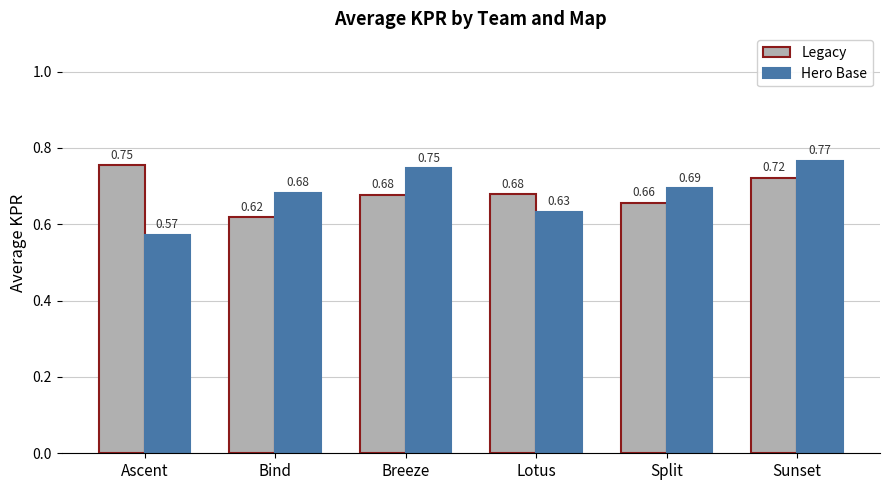

What is the difference between the maximum and second lowest values in the Legacy series?

0.1